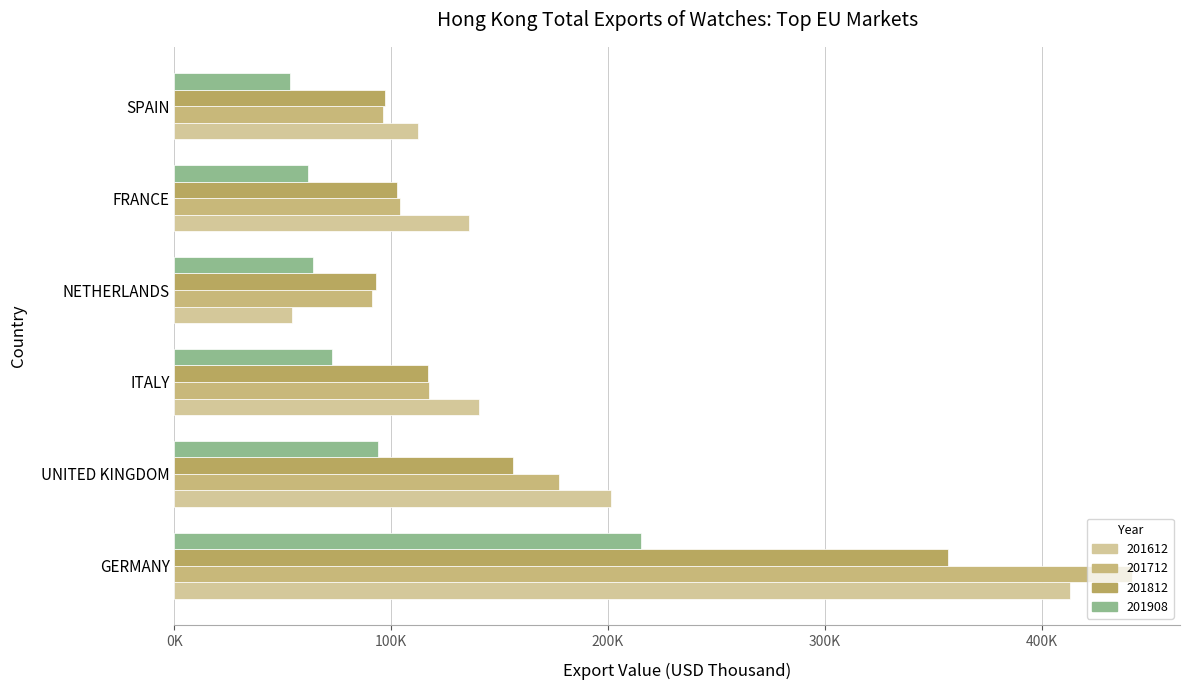

Is it true that 201908 equals 53540.2 at SPAIN?

True